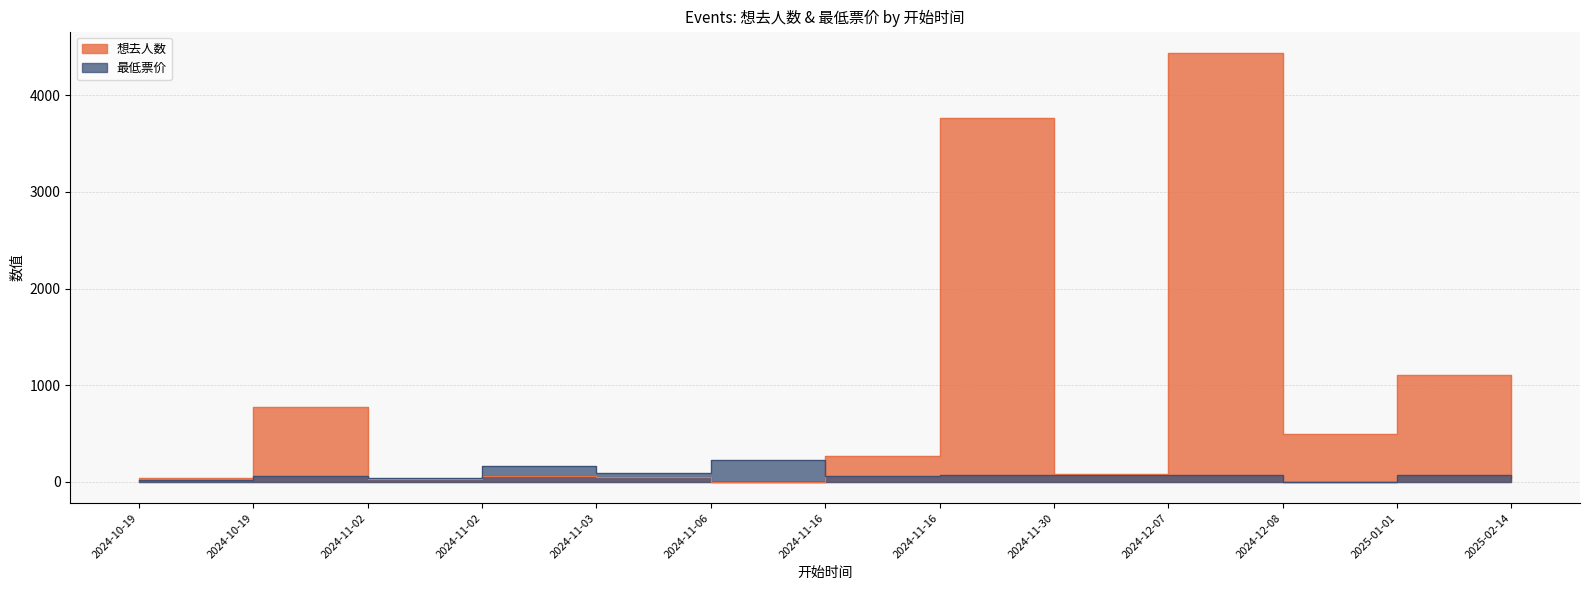

What are all the series names shown in the legend?

想去人数, 最低票价